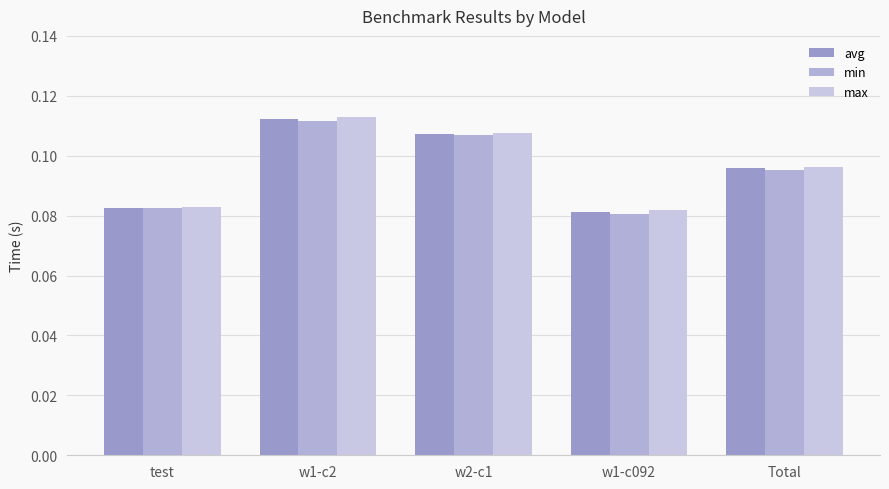

How many bars are there in total?

15